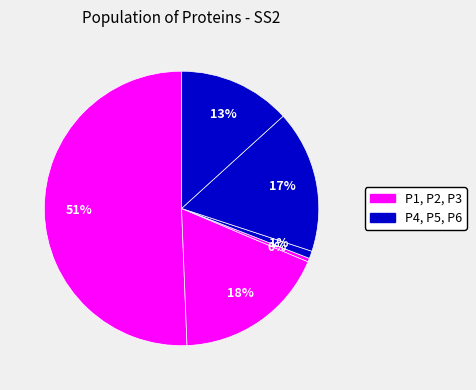

Which slice represents more than half of the pie?

P1